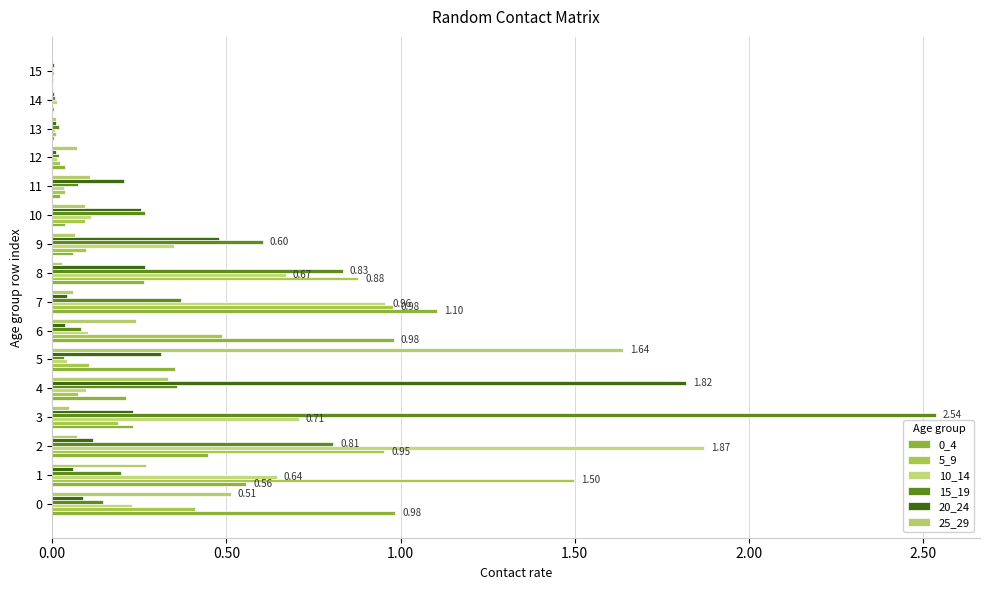

What is the sum of all 25_29 values?

3.6